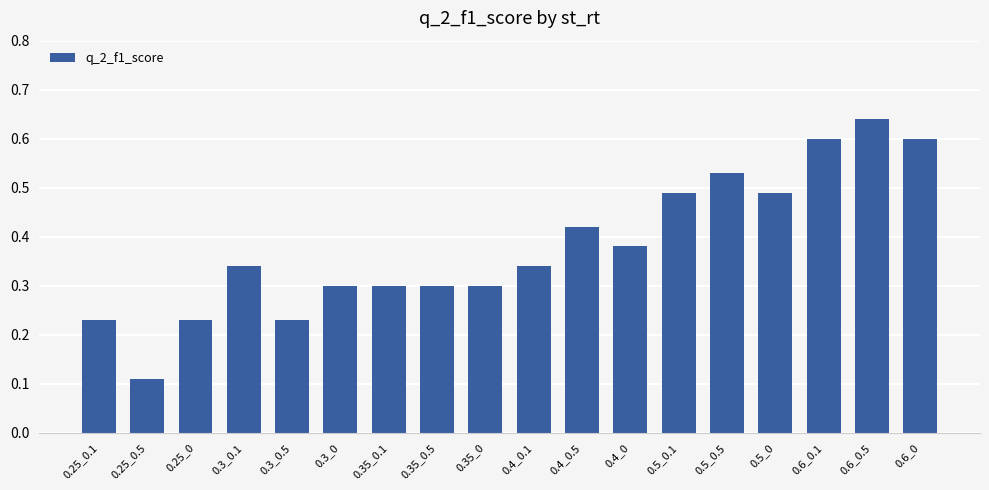

Which category has the highest value across all series?

0.6_0.5